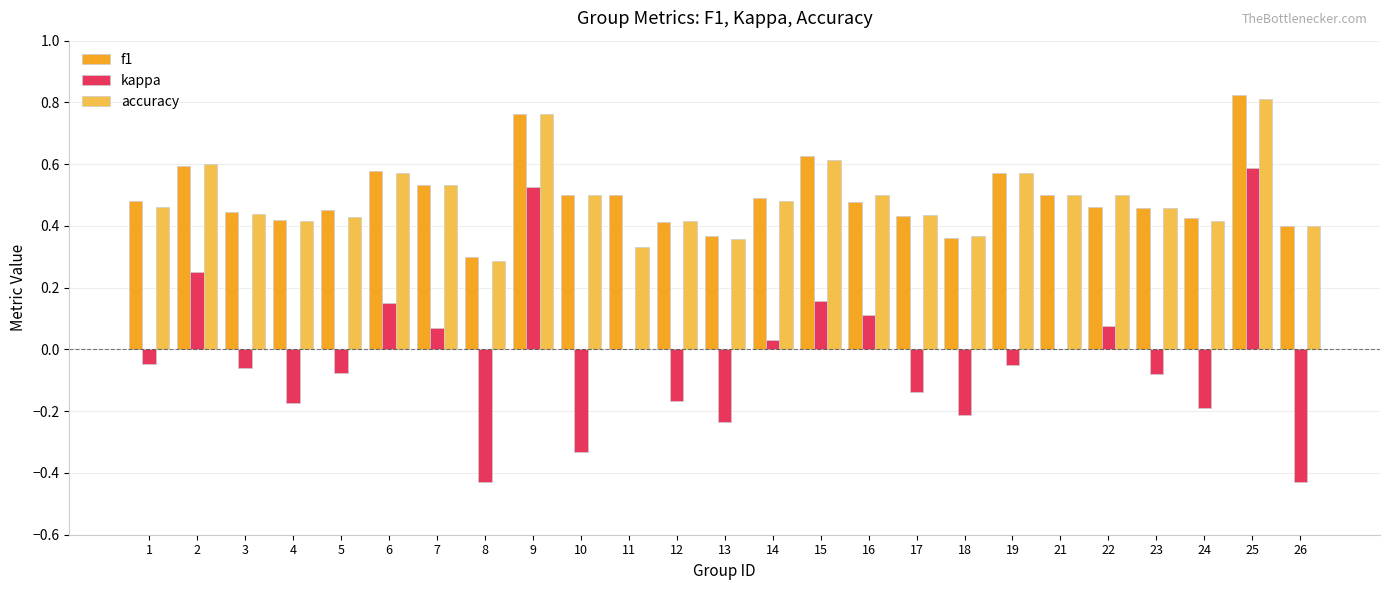

How many data points does each series have?

25